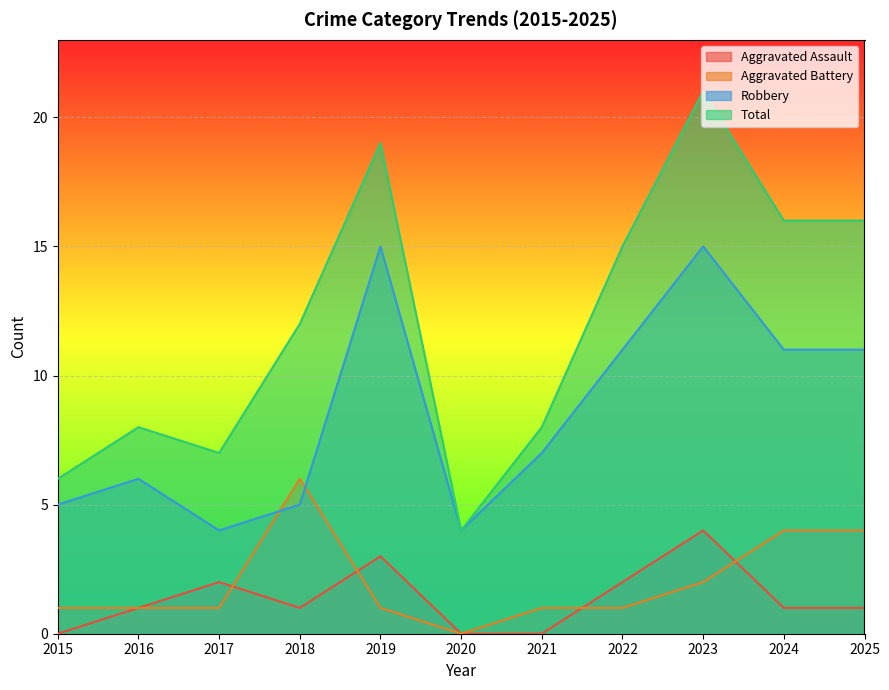

True or false: Total and Aggravated Assault cross at least once.

False